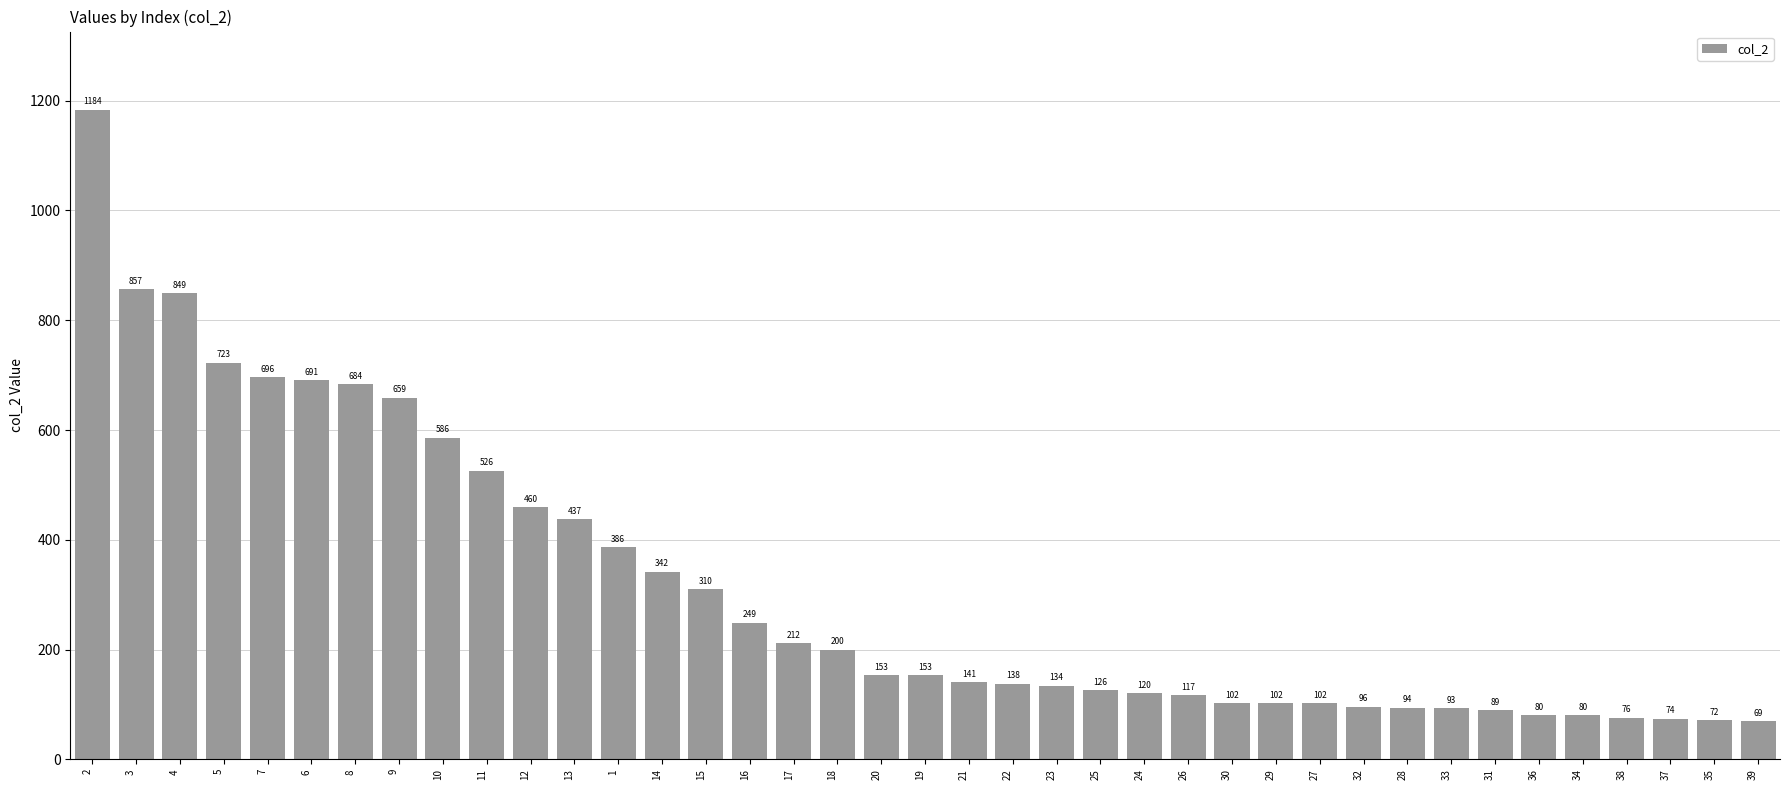

Which has a higher value, 20 or 24?

20